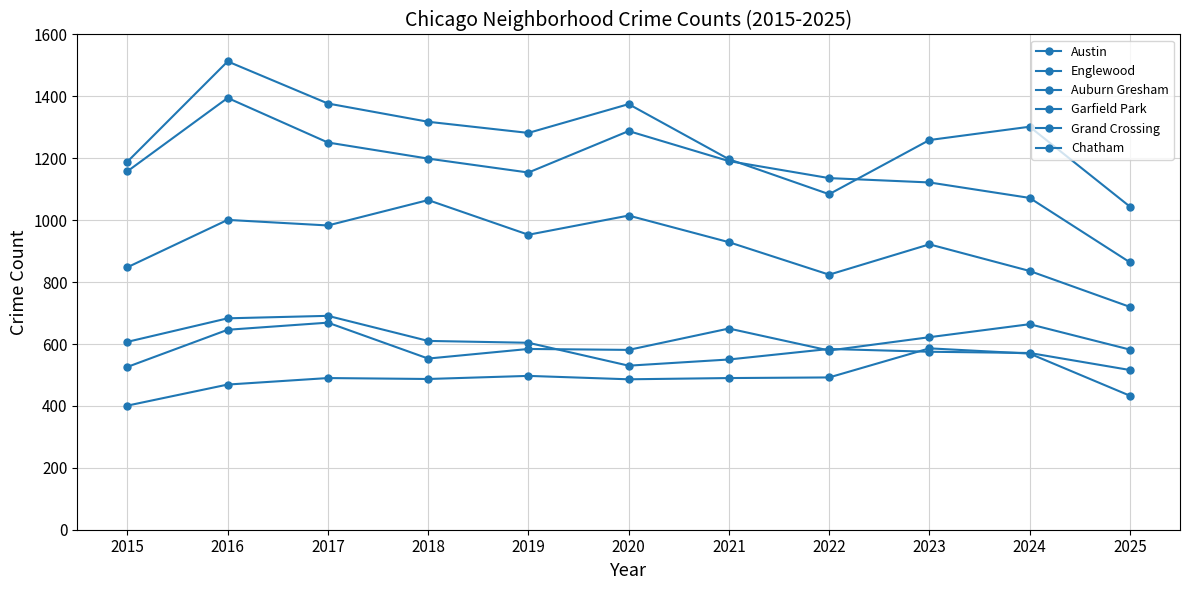

Does the chart display data point markers on the line(s)?

Yes